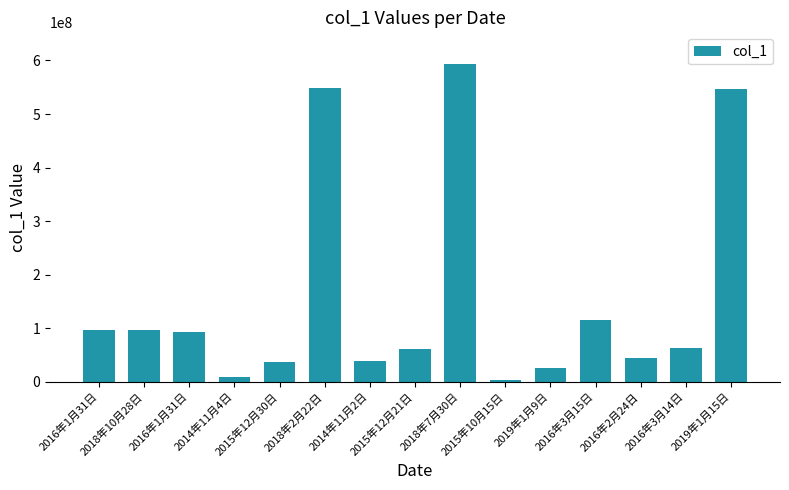

How many series are shown in this chart?

1